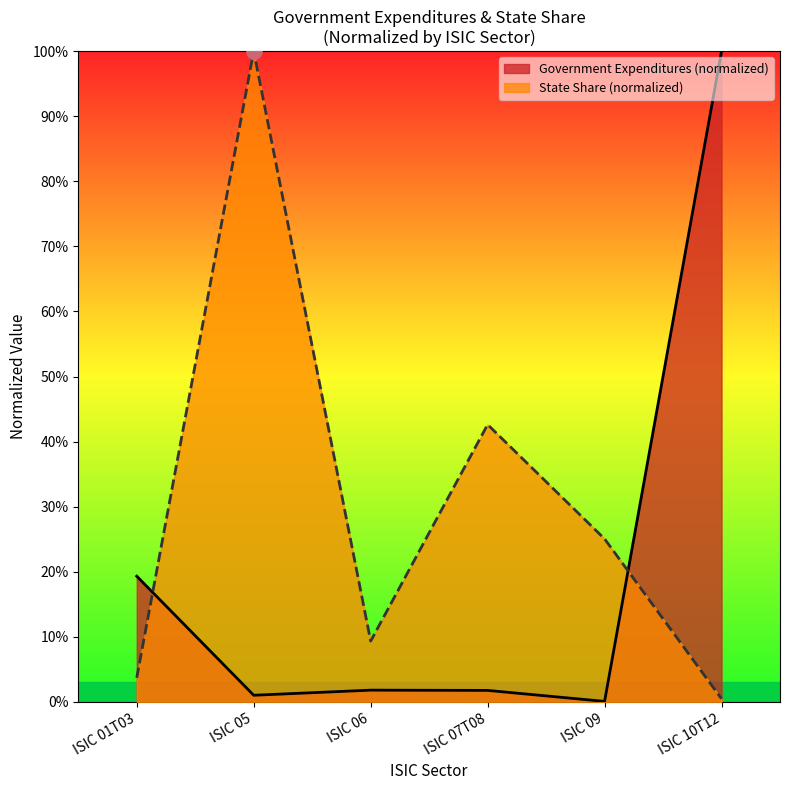

What are all the series names shown in the legend?

Government Expenditures (normalized), State Share (normalized)